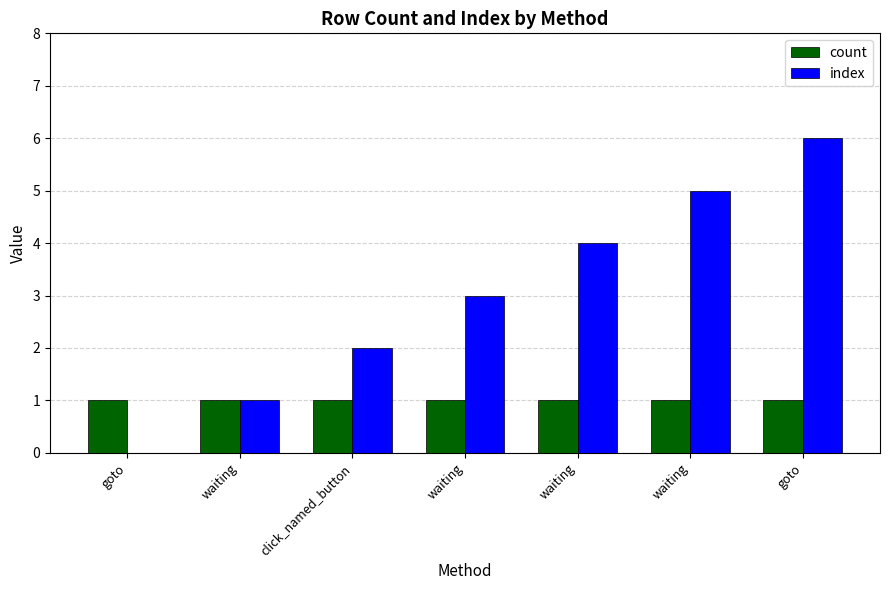

Reading left to right, list all the values displayed in this chart.

count: goto=1	waiting=1	click_named_button=1	waiting=1	waiting=1	waiting=1	goto=1
index: goto=0	waiting=1	click_named_button=2	waiting=3	waiting=4	waiting=5	goto=6